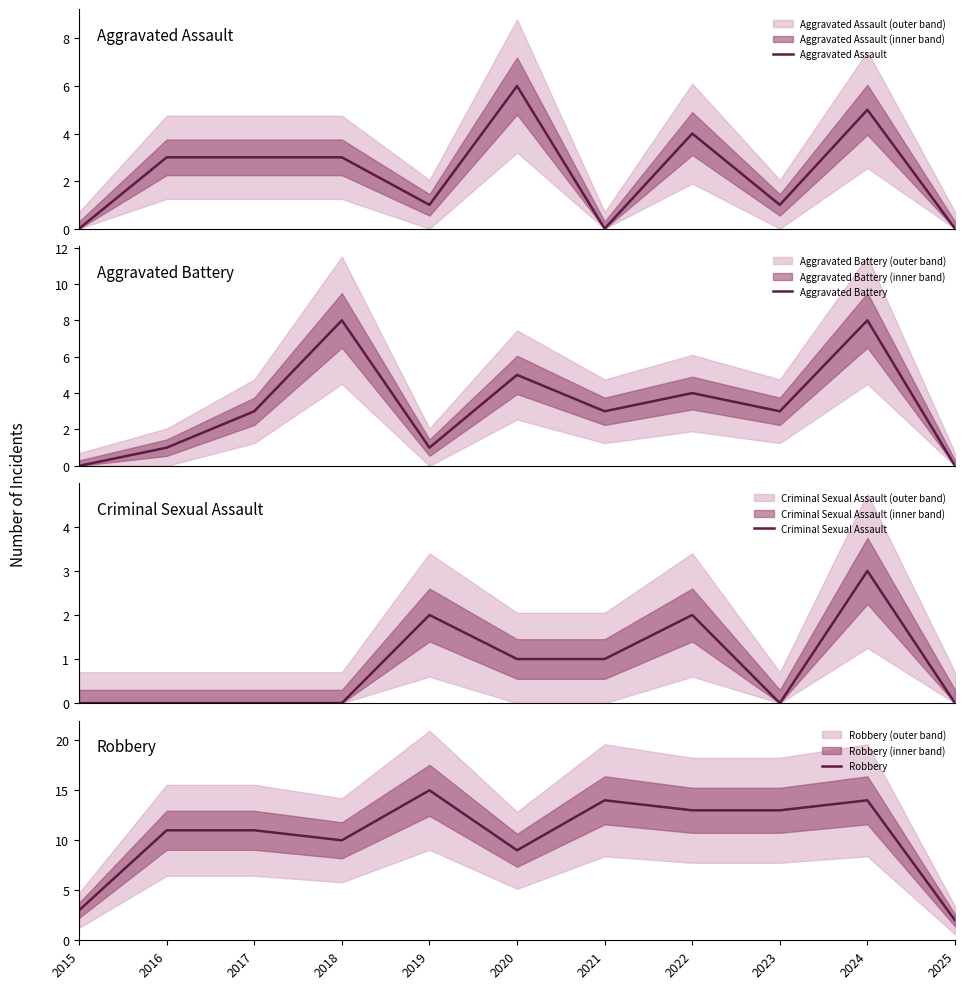

Read the Robbery value at 2022, to the nearest 5.

15